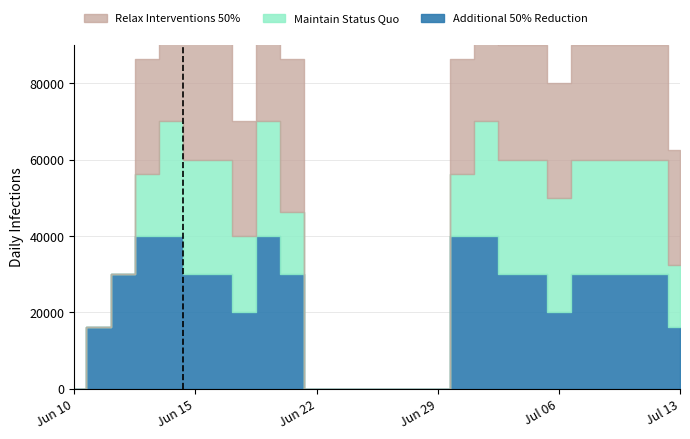

Between 20 and 24, which is larger?

20